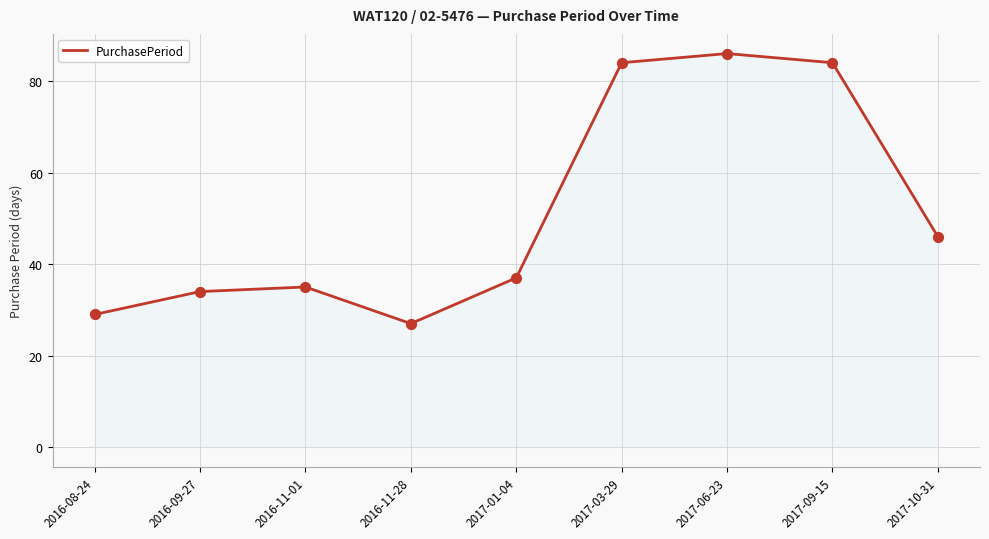

Approximately how many times larger is the value at 2017-10-31 compared to 2017-06-23?

0.5